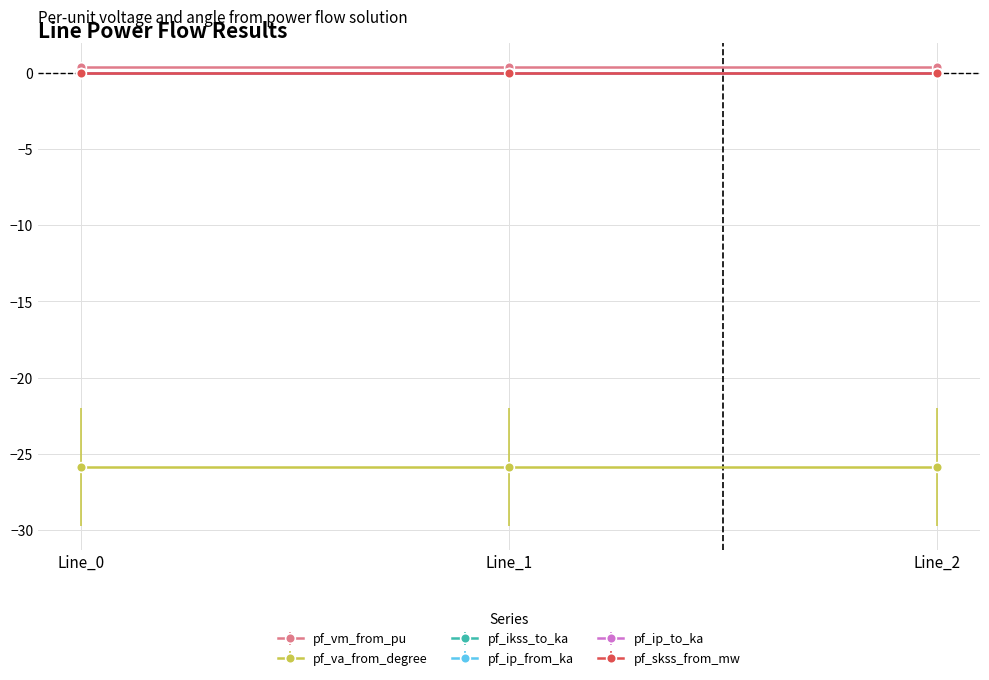

Which series changed the most between Line_0 and Line_1?

pf_va_from_degree